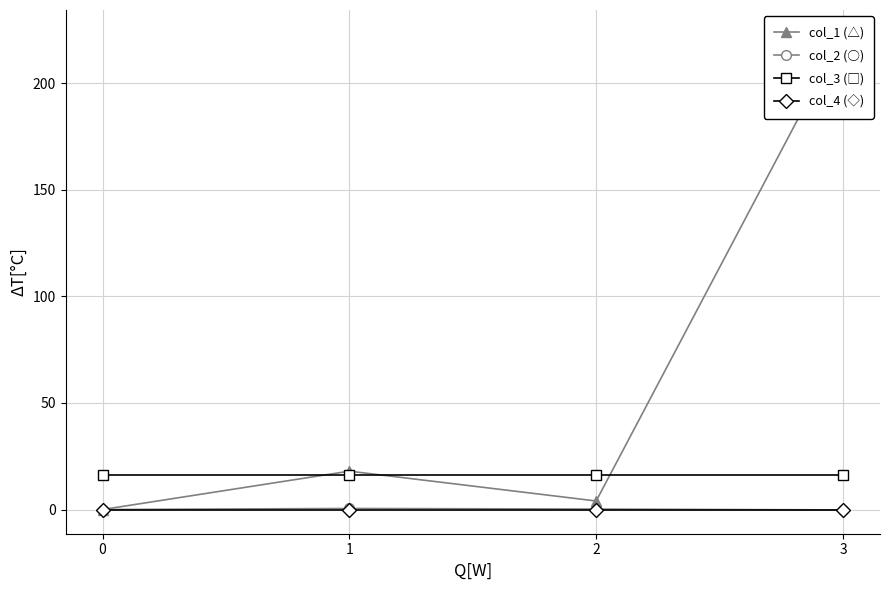

Which series changed the most between 1 and 3?

col_1 (△)